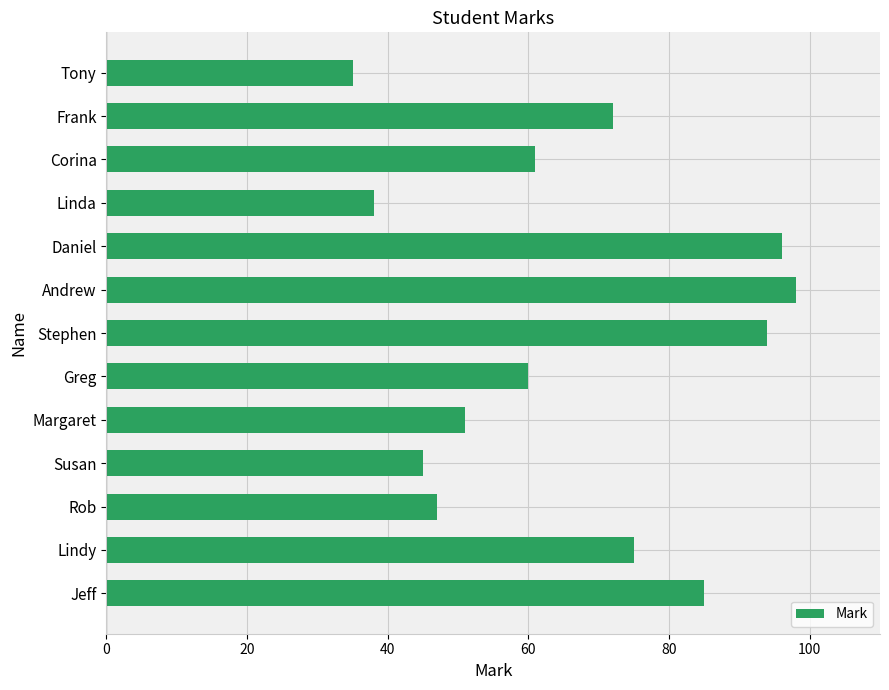

List the labels in order of value, smallest first.

Tony, Linda, Susan, Rob, Margaret, Greg, Corina, Frank, Lindy, Jeff, Stephen, Daniel, Andrew